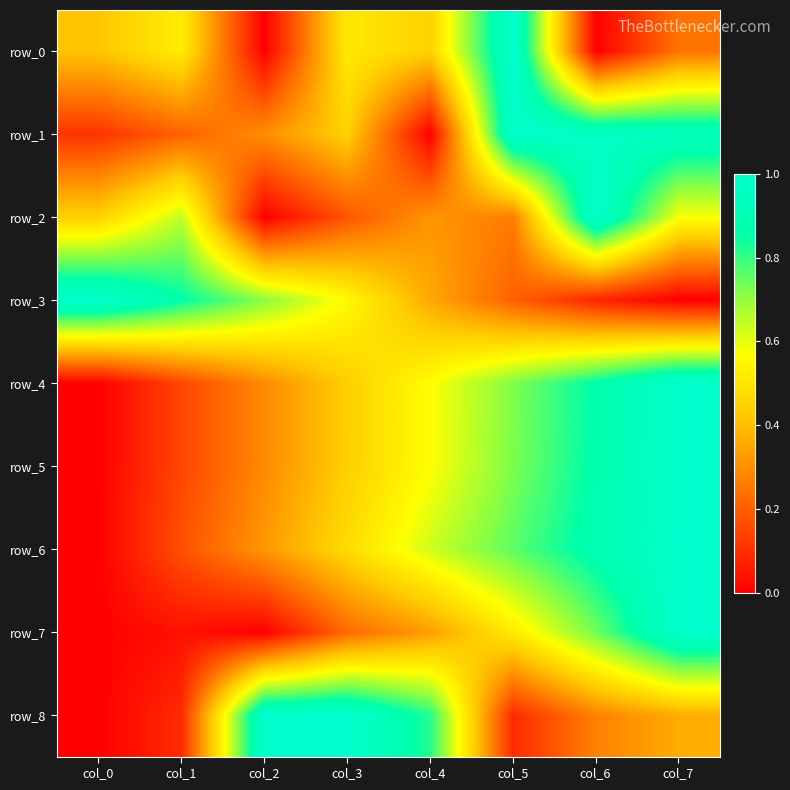

The value of row_3 at col_5 is 0.1. True or false?

False